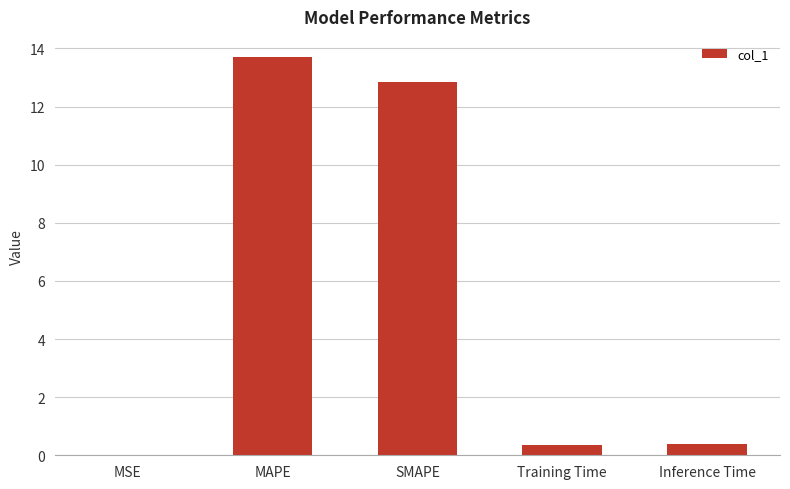

What is the greatest value displayed?

13.7